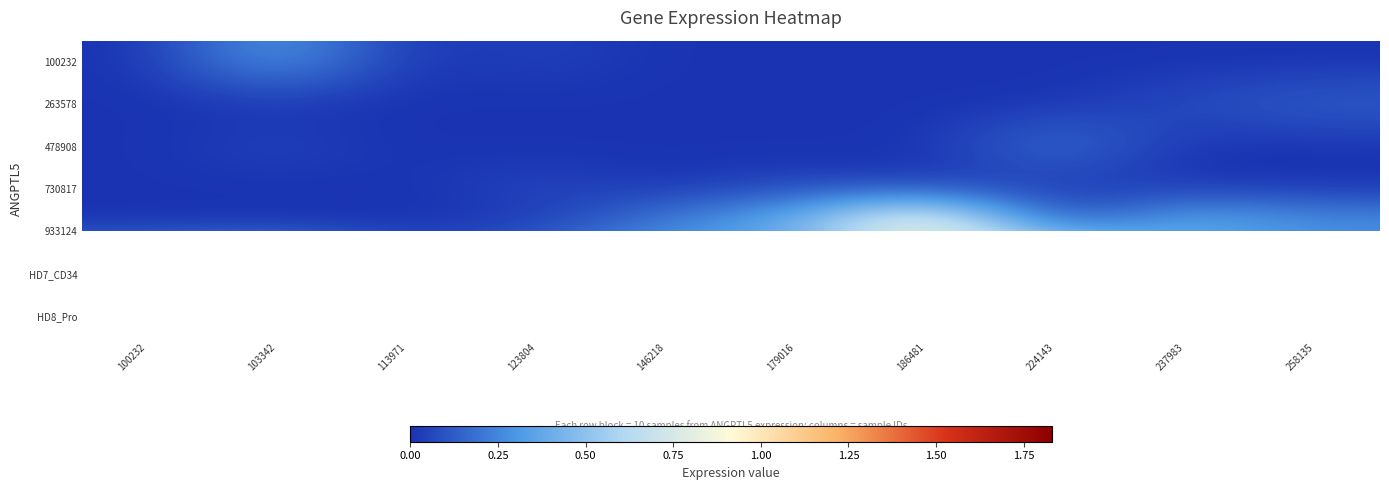

How many categories are shown in the chart?

10